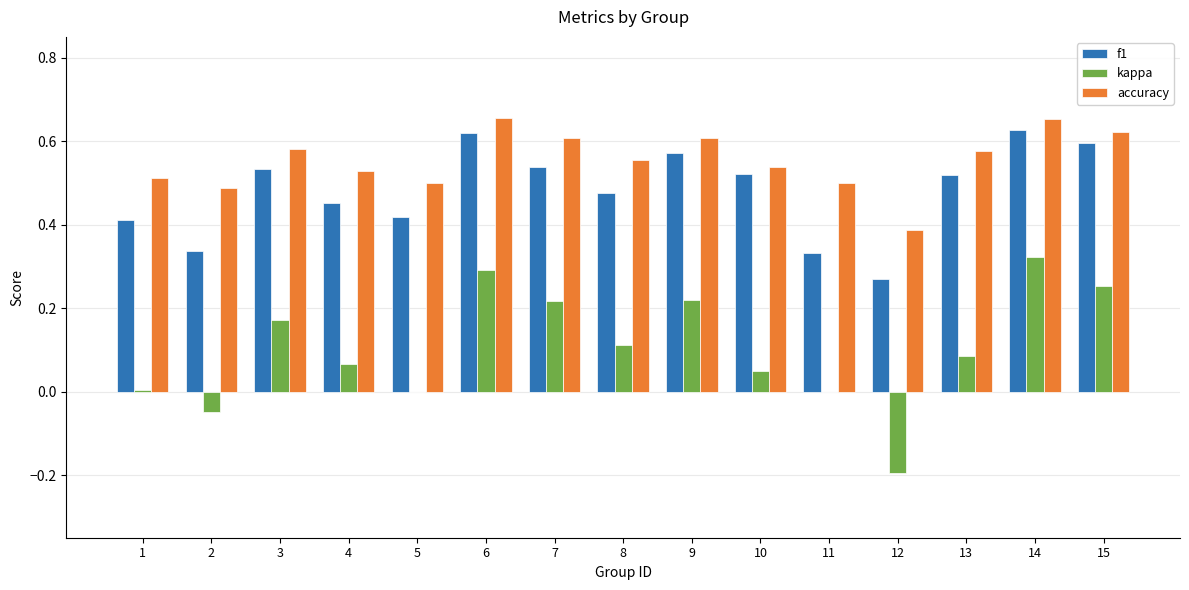

What is the sum of all accuracy values?

8.3